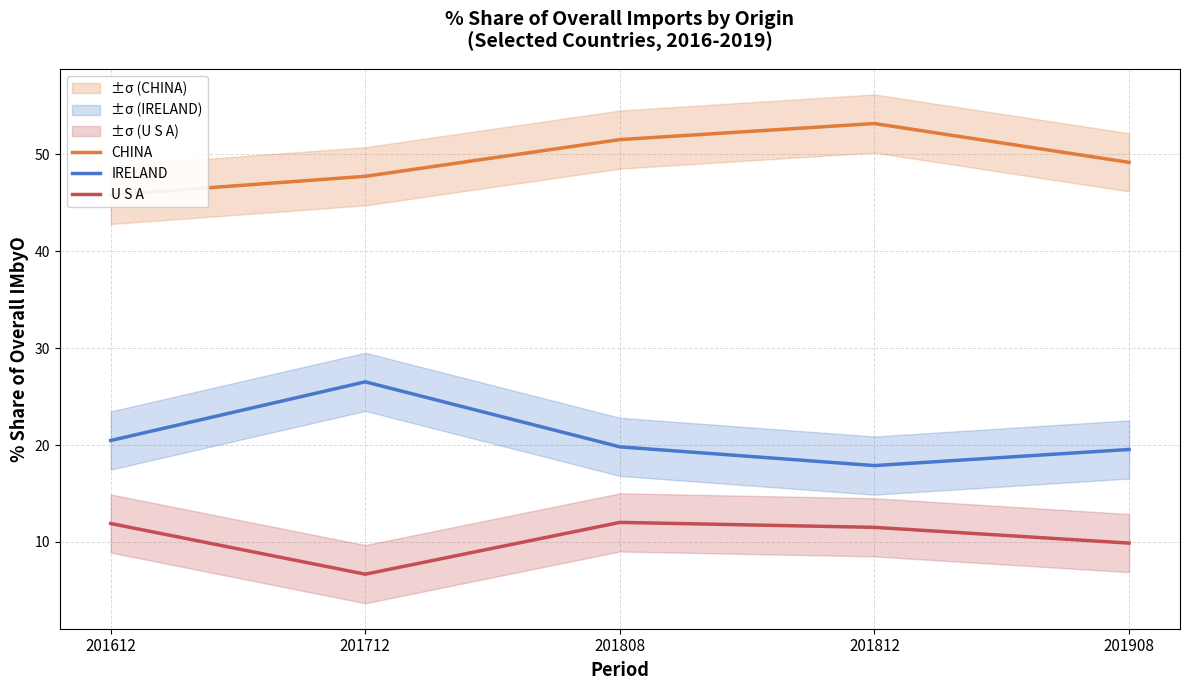

Where is the first local maximum for U S A?

201808